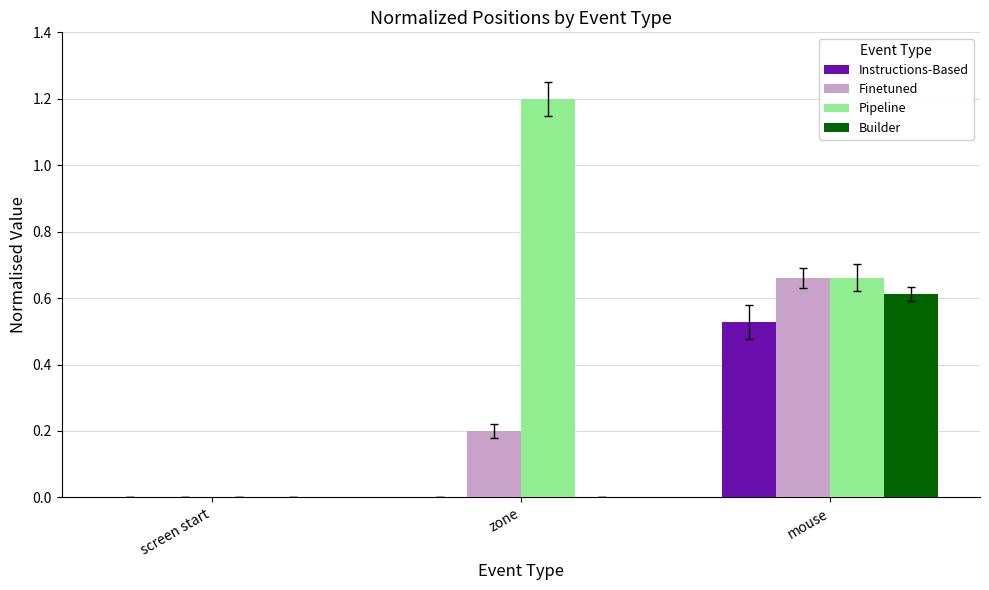

What is the sum of all Finetuned values?

0.9